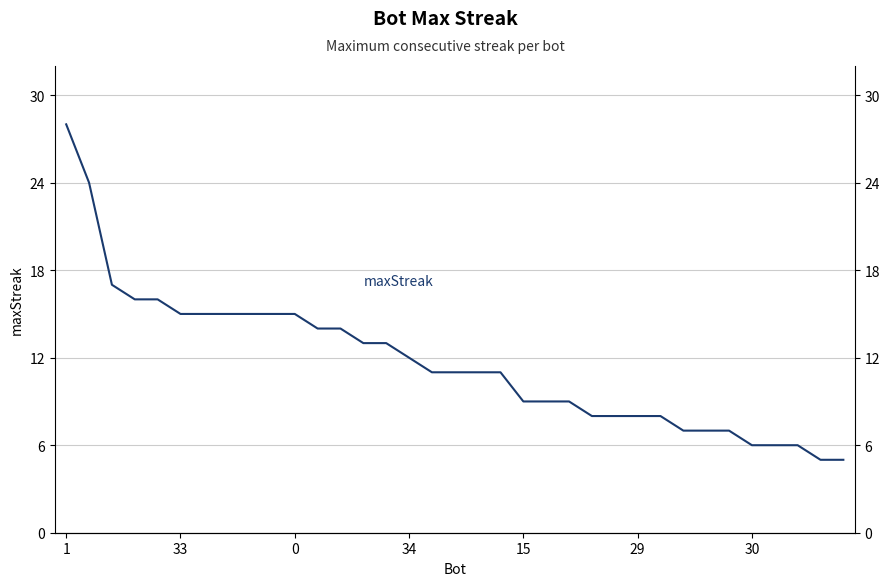

What is the smallest value displayed?

5